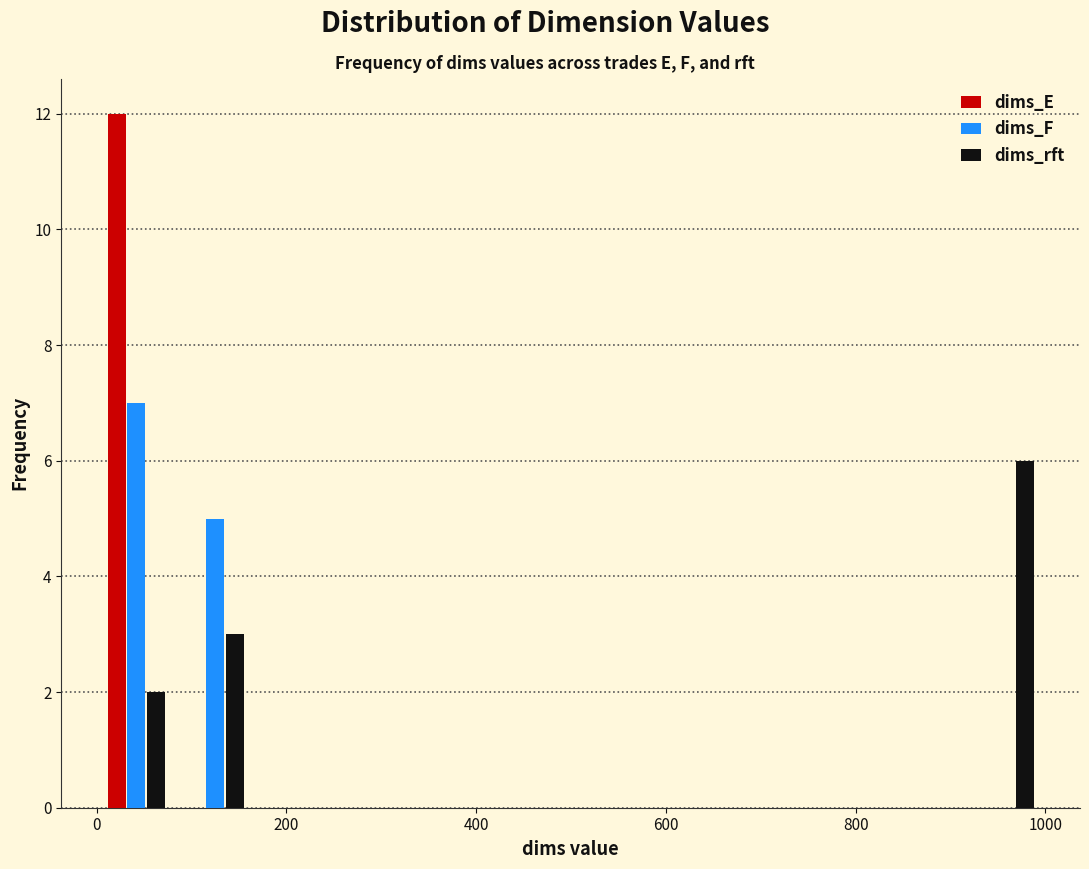

Reading left to right, transcribe this chart: for each range on the x-axis, give the height of each series' bar. Neither the bar edges nor the heights are printed on the chart, so give them approximately, as read against the axes.

0 to 80: dims_E=12	dims_F=7	dims_rft=2
80 to 160: dims_E=0	dims_F=5	dims_rft=3
160 to 240: dims_E=0	dims_F=0	dims_rft=0
240 to 340: dims_E=0	dims_F=0	dims_rft=0
340 to 420: dims_E=0	dims_F=0	dims_rft=0
420 to 500: dims_E=0	dims_F=0	dims_rft=0
500 to 580: dims_E=0	dims_F=0	dims_rft=0
580 to 660: dims_E=0	dims_F=0	dims_rft=0
660 to 740: dims_E=0	dims_F=0	dims_rft=0
740 to 840: dims_E=0	dims_F=0	dims_rft=0
840 to 920: dims_E=0	dims_F=0	dims_rft=0
920 to 1000: dims_E=0	dims_F=0	dims_rft=6